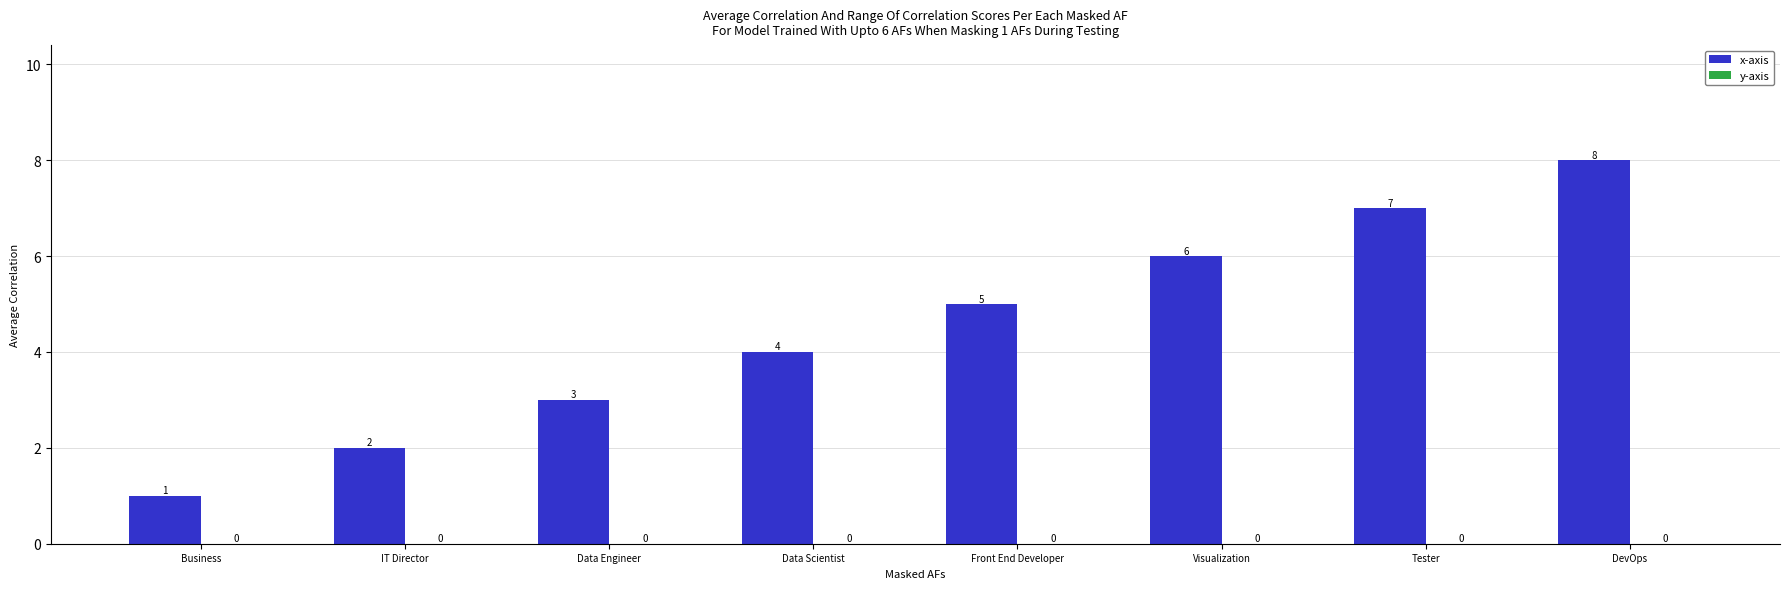

Read the value at Data Engineer.

3